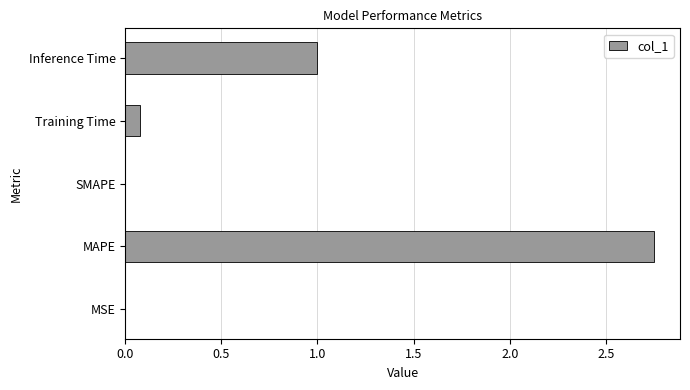

The chart shows a value of 0.1 at Training Time. True or false?

True